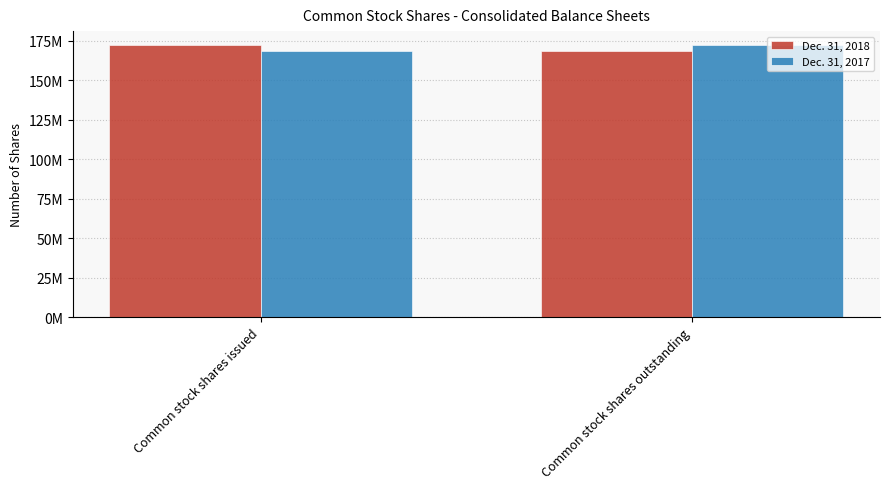

At which category is the sum across all series the highest?

Common stock shares issued